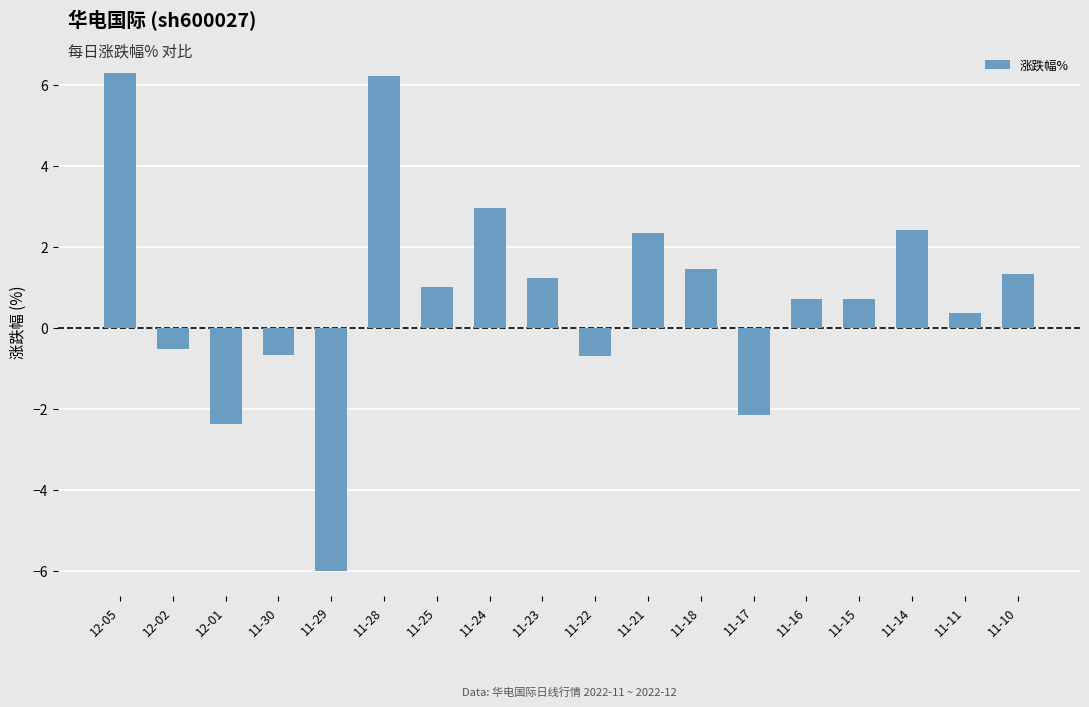

Count the number of categories in the chart.

18